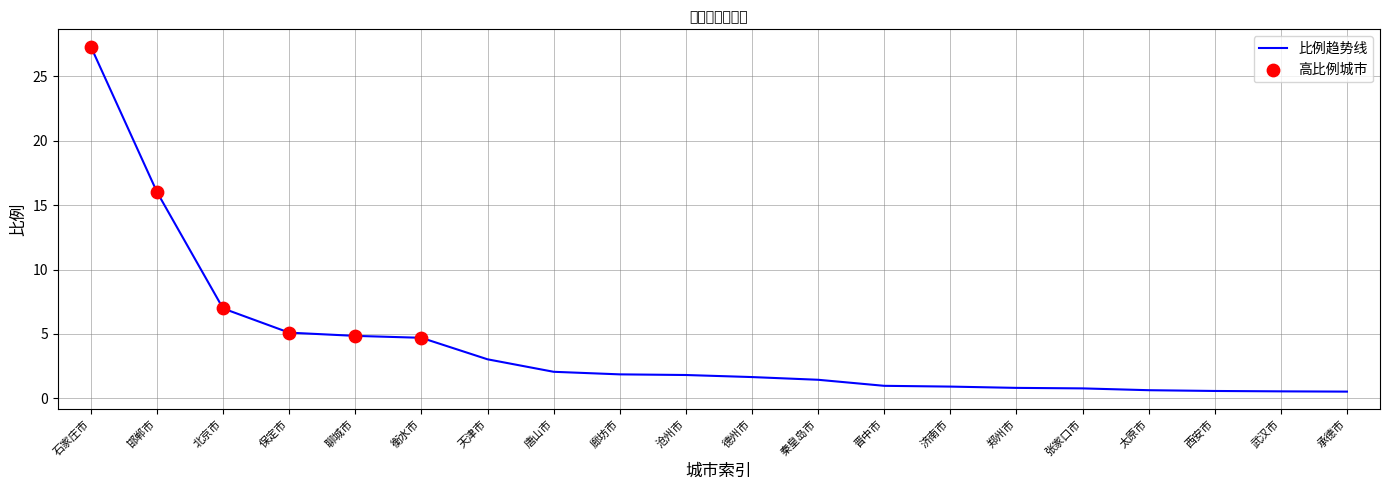

What is the change in value from 聊城市 to 沧州市?

-3.0